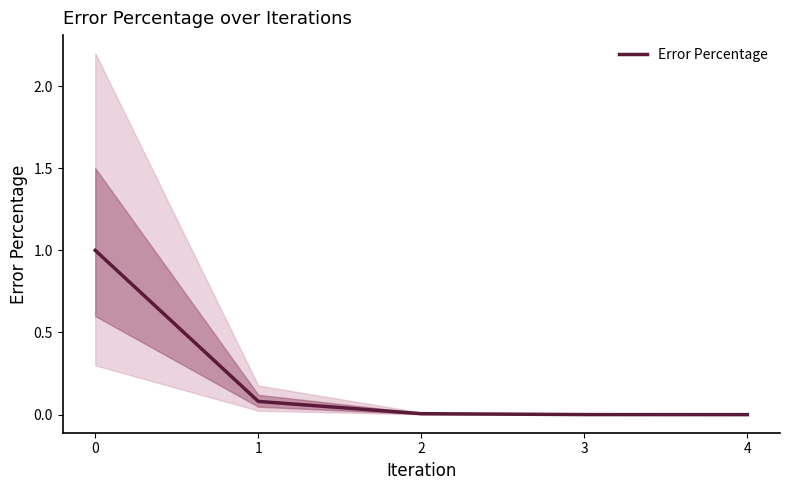

Where is the data nearest to the value 0?

4